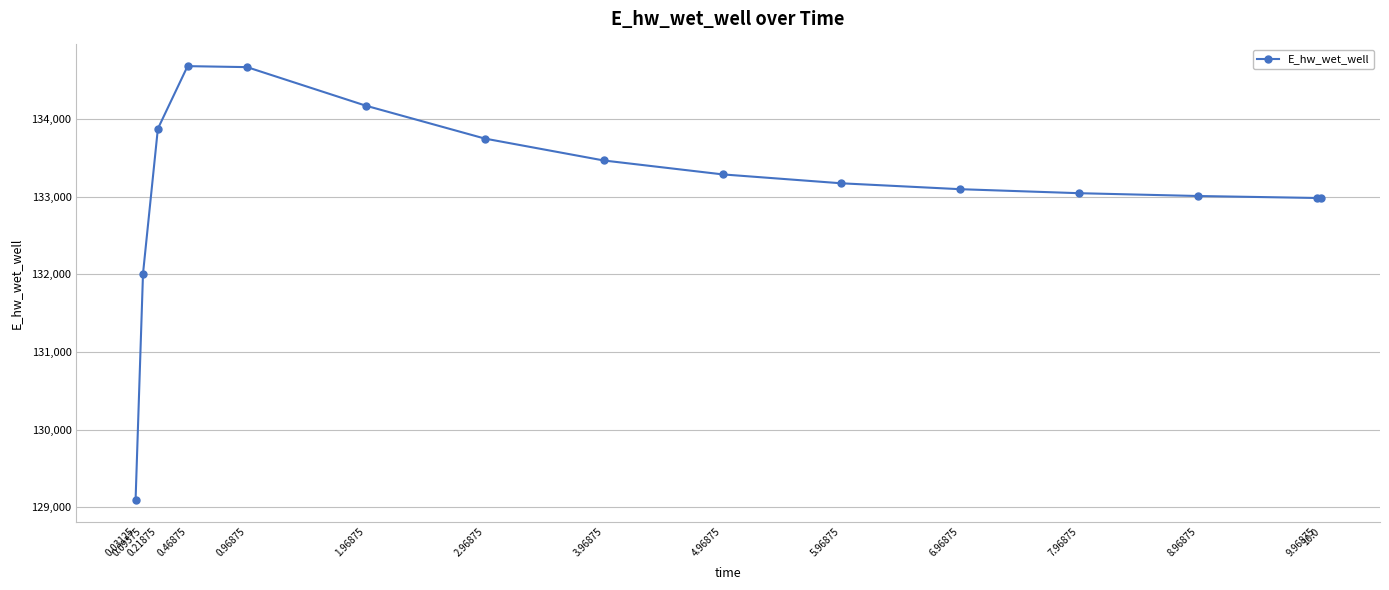

Which label corresponds to the smallest value in the chart?

0.03125